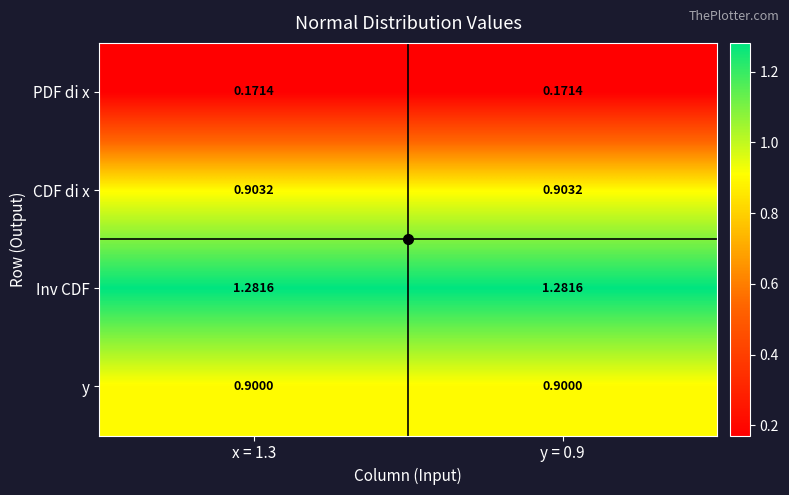

Rank the series at x = 1.3 from highest to lowest value.

Inv CDF, CDF di x, y, PDF di x